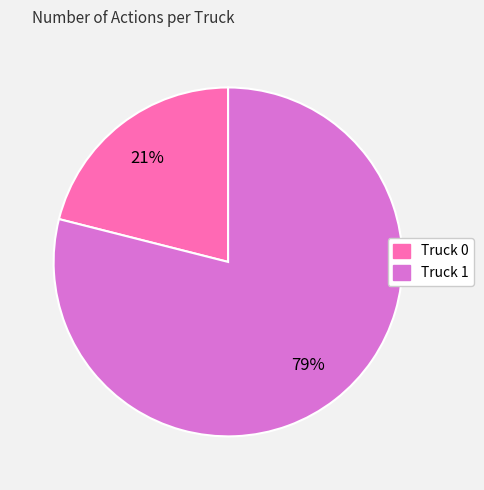

How many slices are in this pie chart?

2